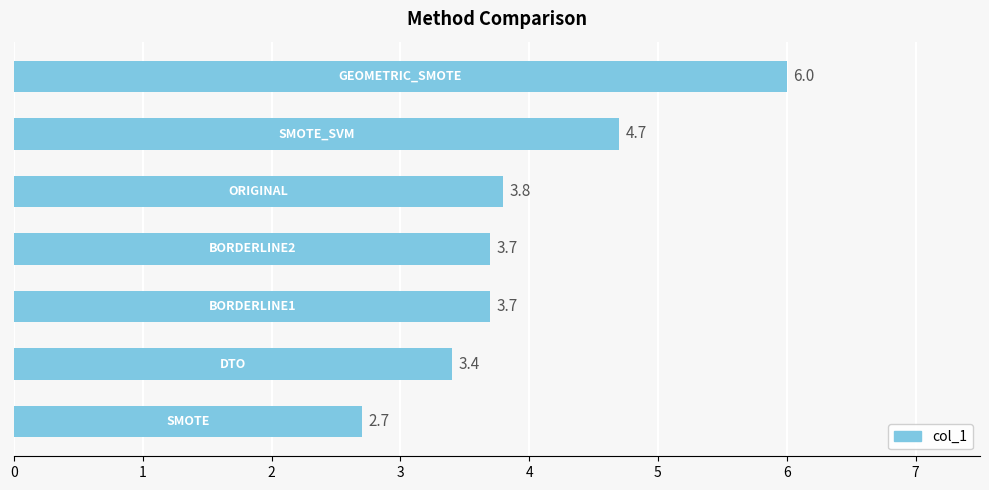

What is the greatest value displayed?

6.0